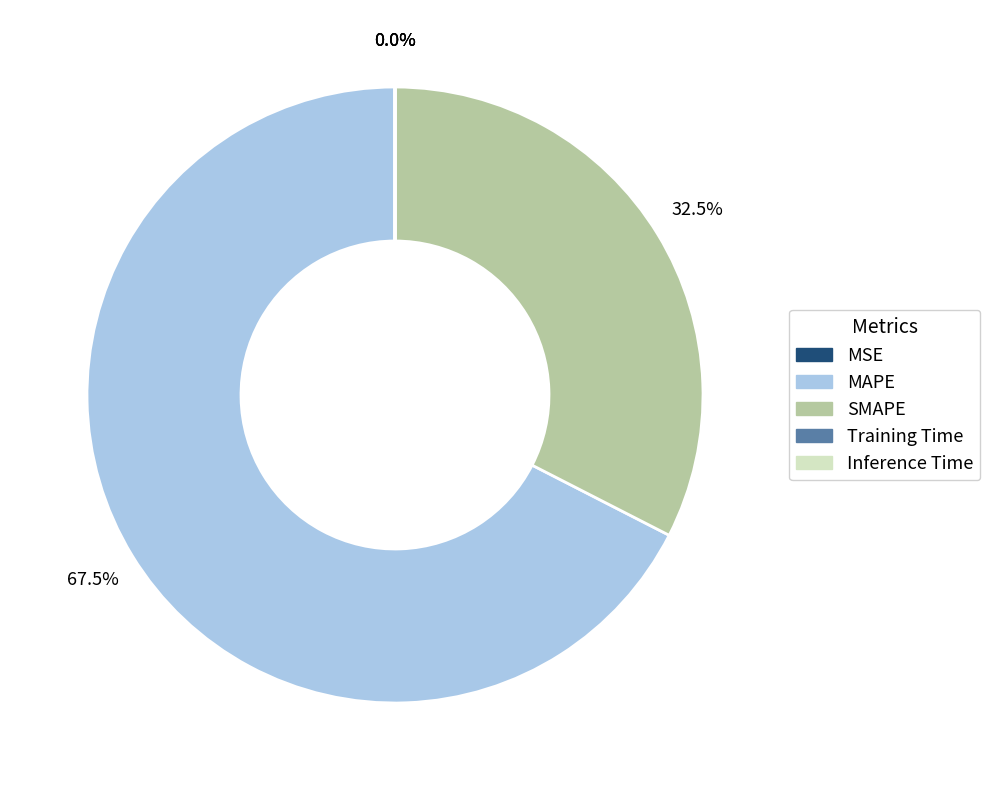

Does any single category account for the majority?

Yes